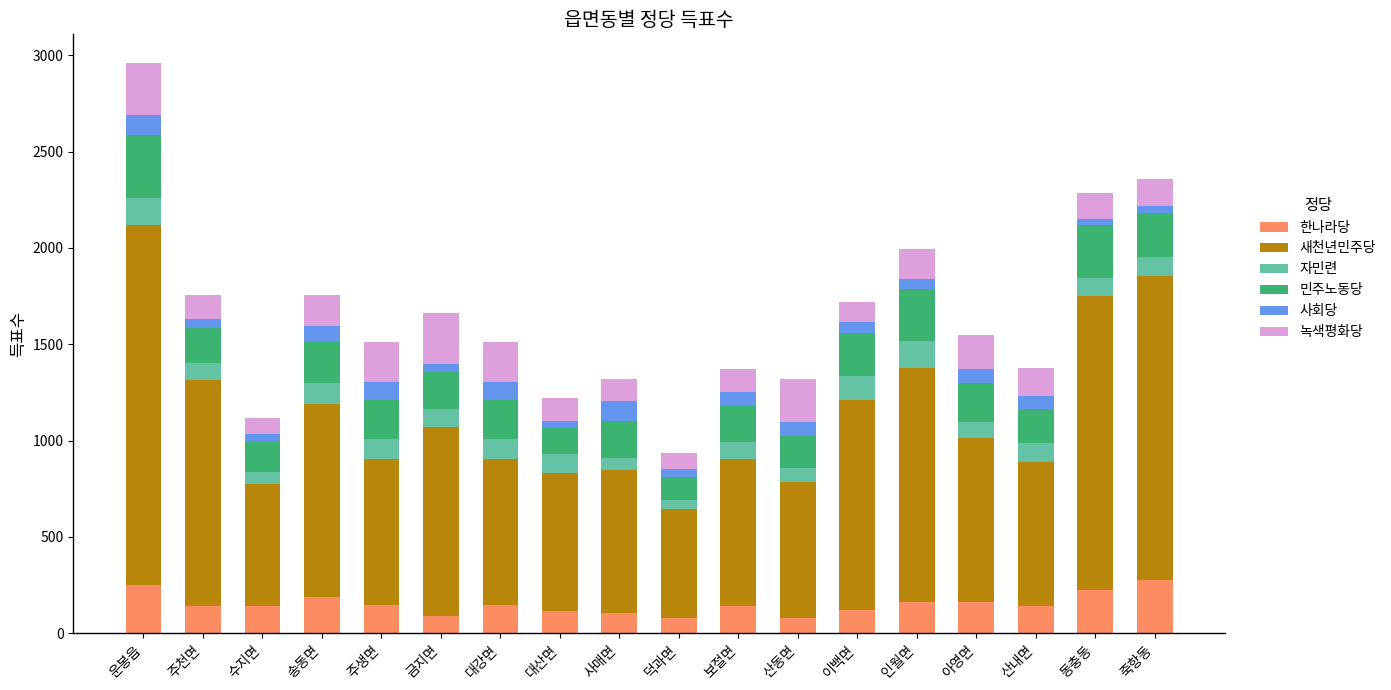

At which label does 한나라당 first exceed 144?

운봉읍